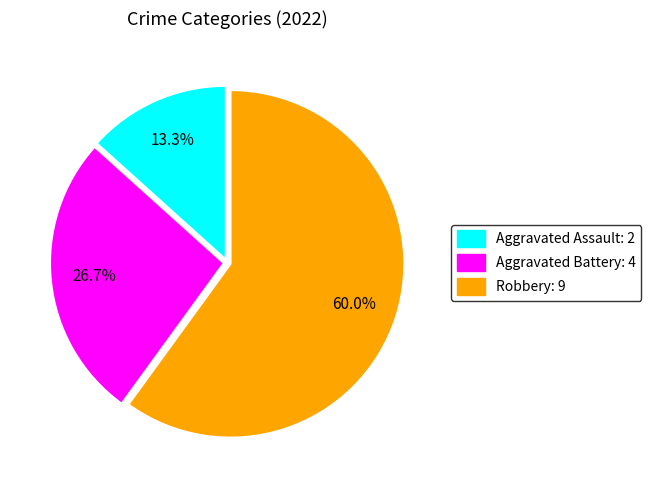

What percentage is NOT represented by Aggravated Assault: 2?

86.7%